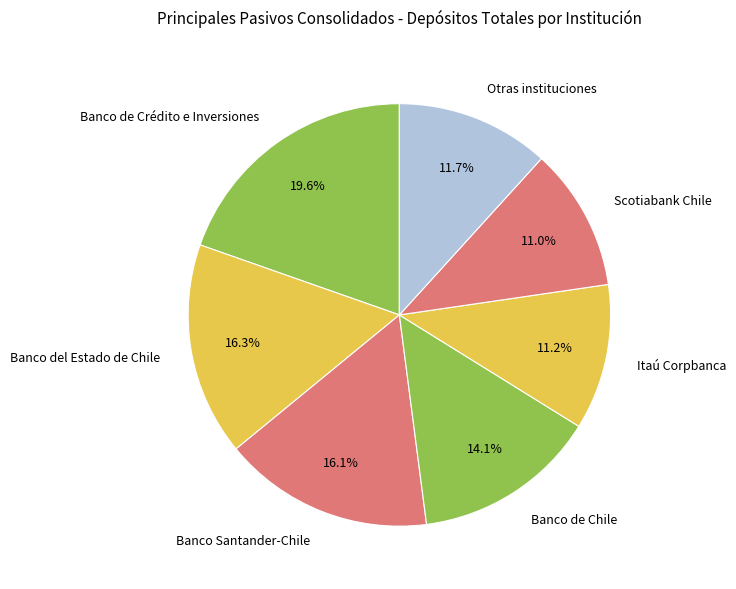

Which category has the biggest portion of the pie?

Banco de Crédito e Inversiones